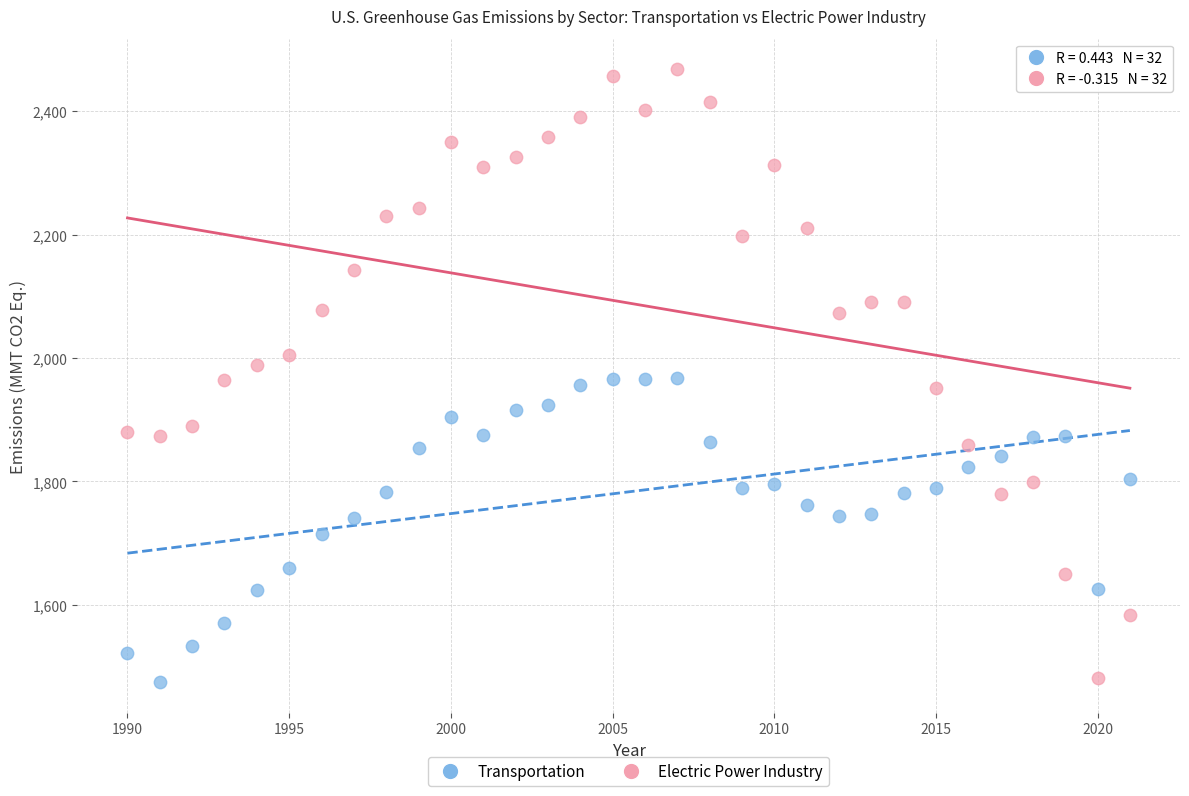

Across all data points, what is the range of X values (max minus min)?

31.0